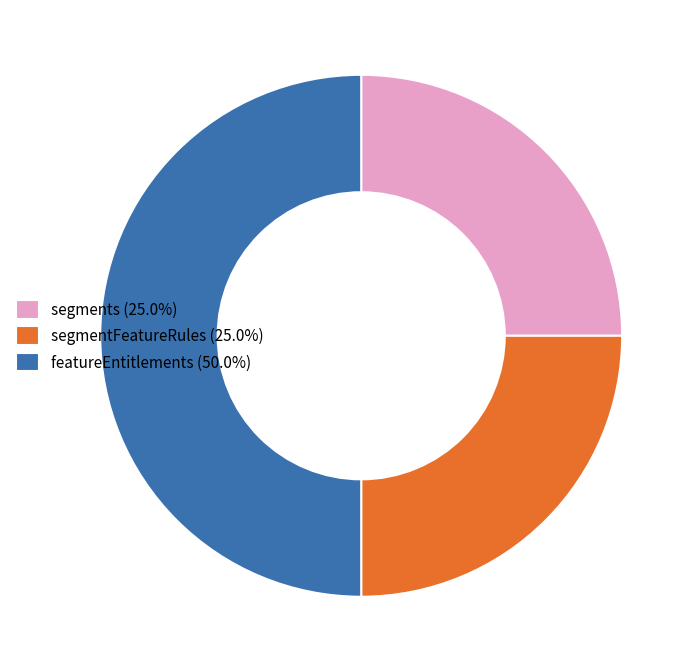

Do featureEntitlements (50.0%) and segments (25.0%) together represent more than half of the pie?

Yes